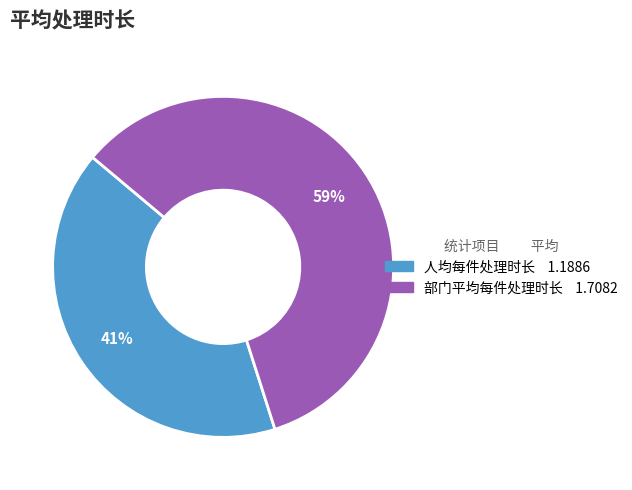

Does any single category account for the majority?

Yes